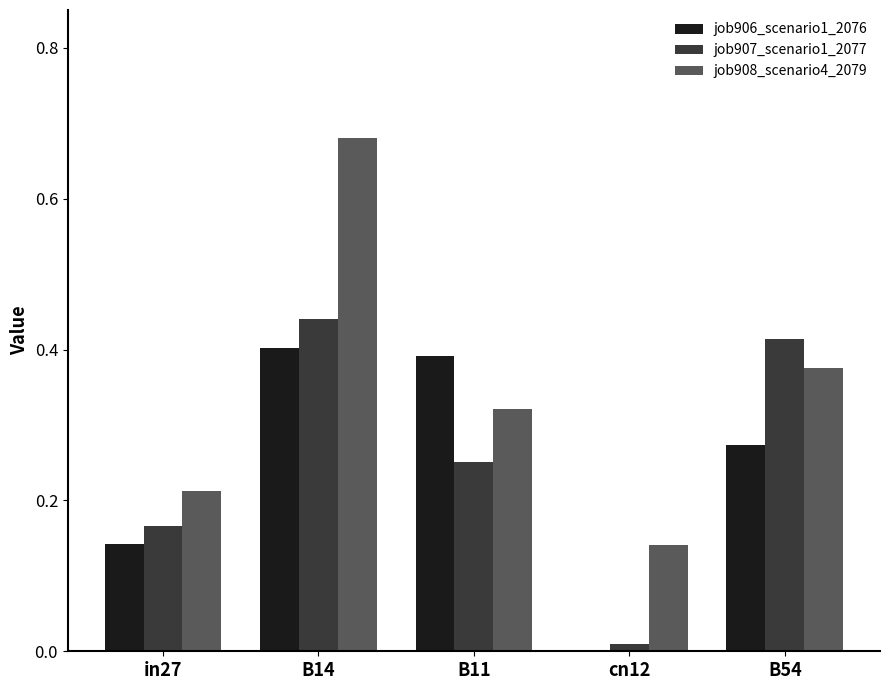

Are the bars grouped side by side (vs. stacked)?

Yes